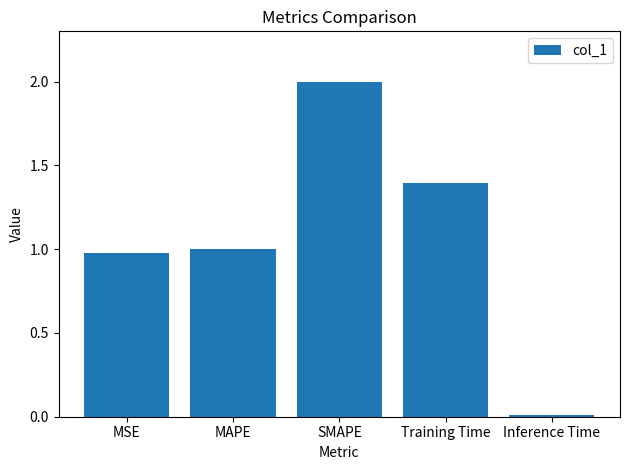

Which category has the highest value across all series?

SMAPE